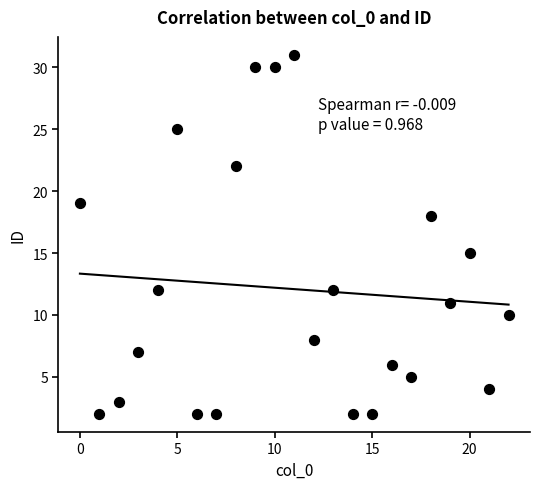

What Y value in the scatter plot is closest to 16?

15